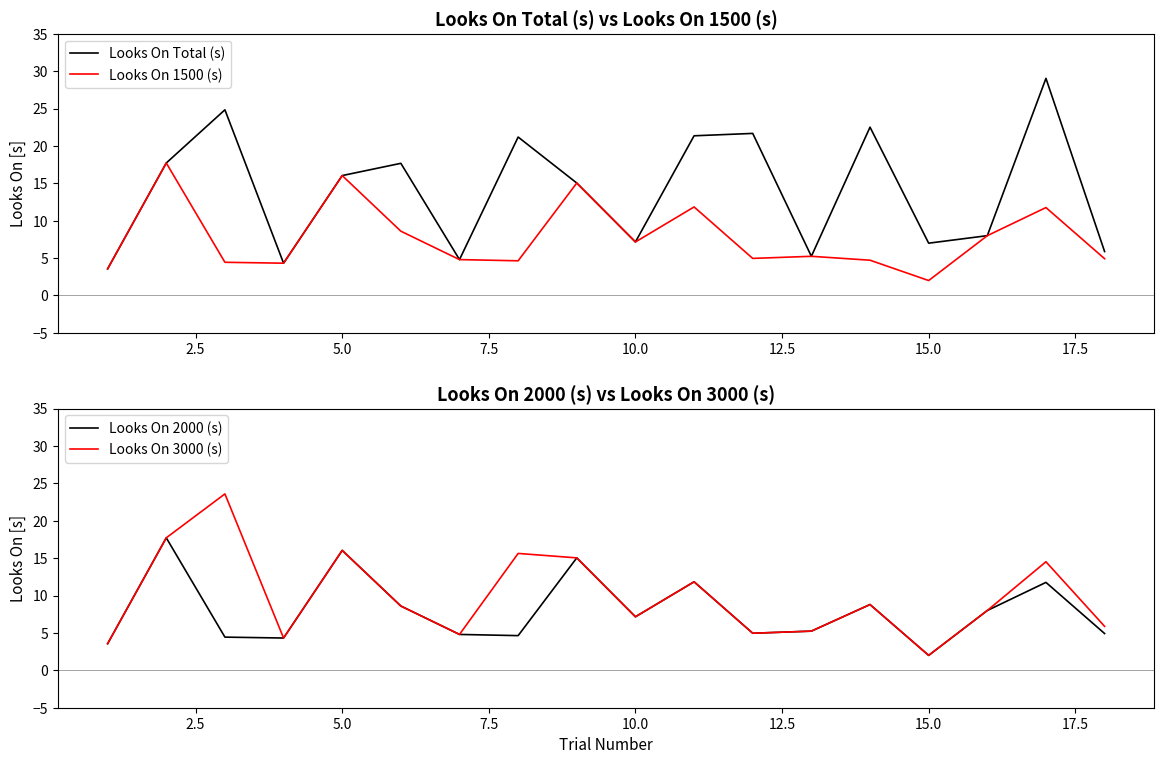

What is the highest value of the Looks On 2000 (s) series?

17.7